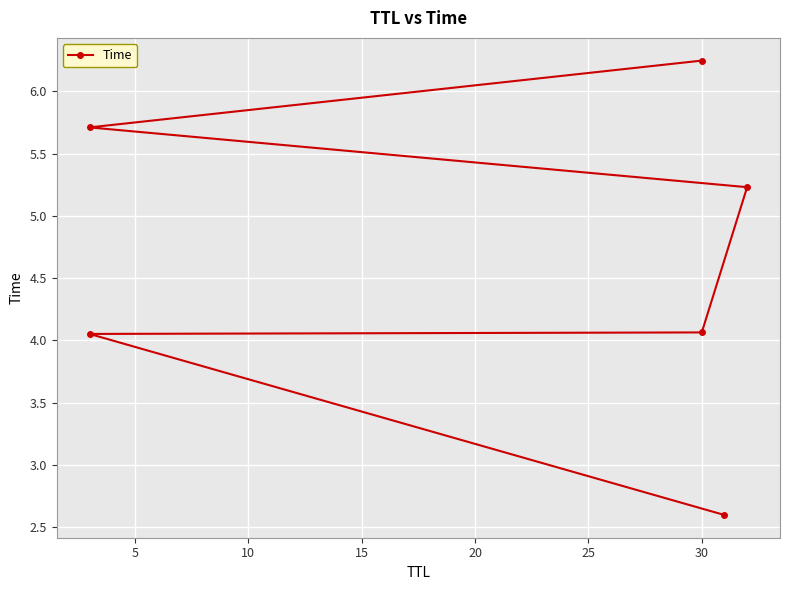

How many lines are shown in the chart?

1